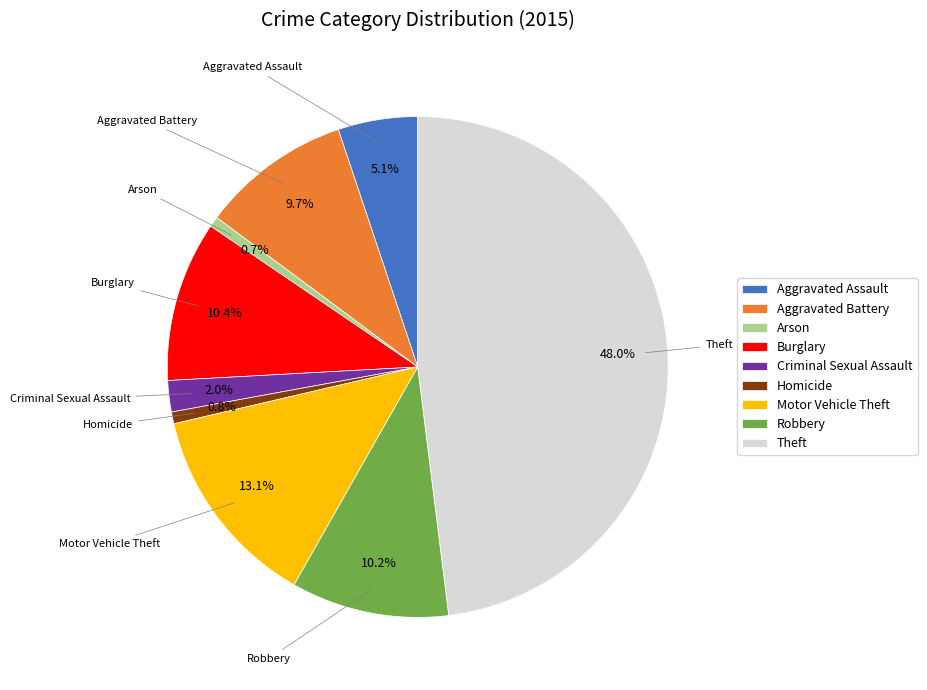

Is there any slice that represents more than half of the pie?

No